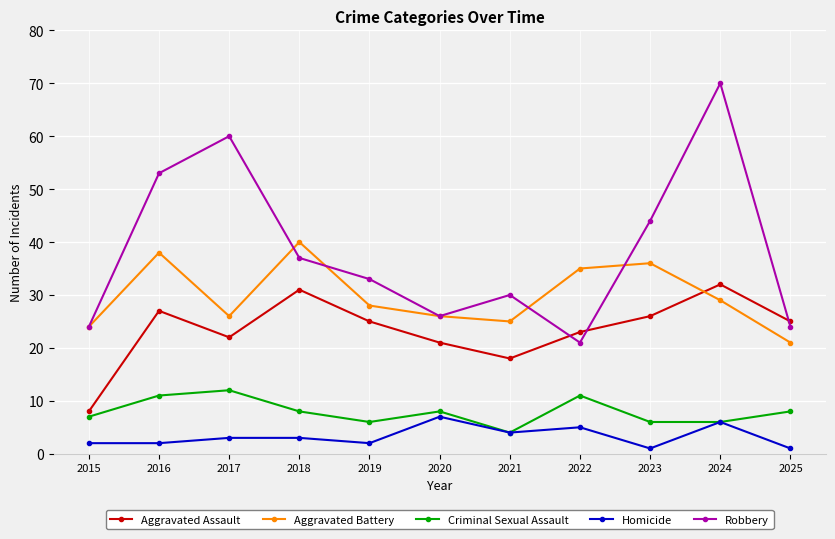

Does the chart display data point markers on the line(s)?

Yes